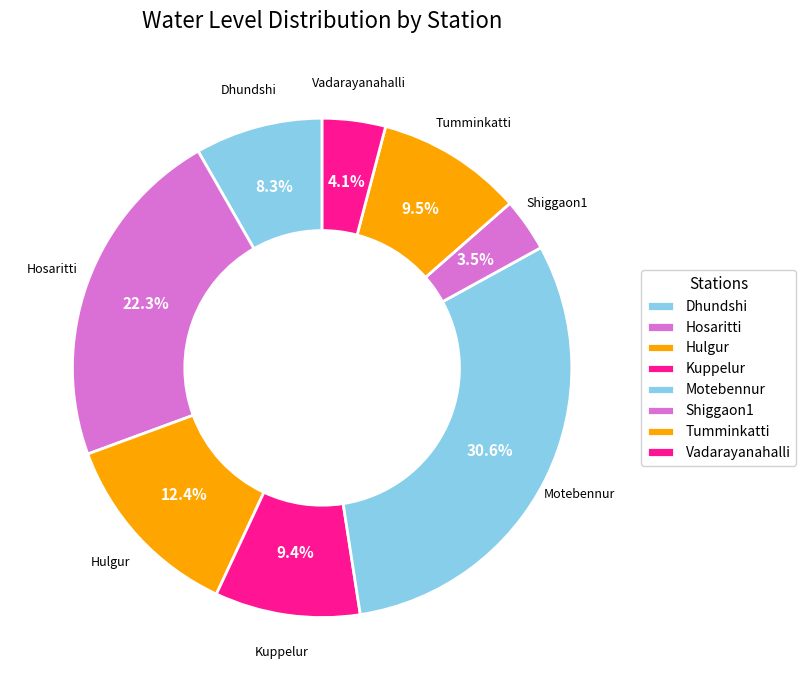

Which has a higher value, Motebennur or Dhundshi?

Motebennur